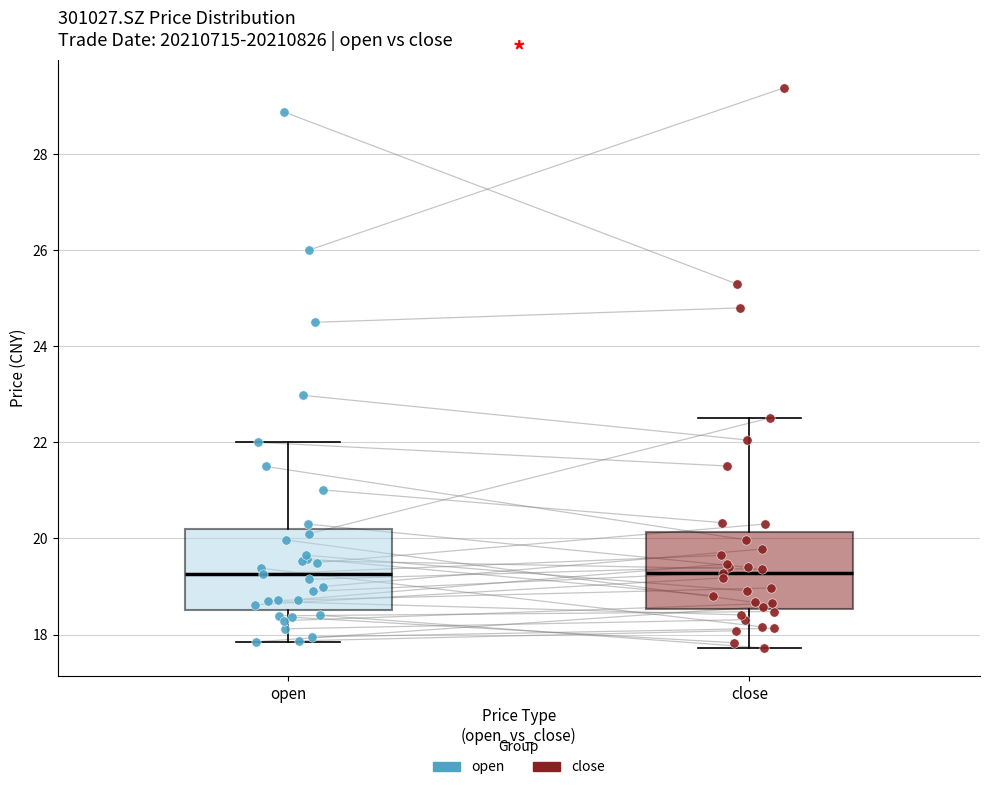

Where does the lower whisker of the box for open end on the y-axis? The values are not printed on the chart, so give them approximately, as read against the axis.

17.8